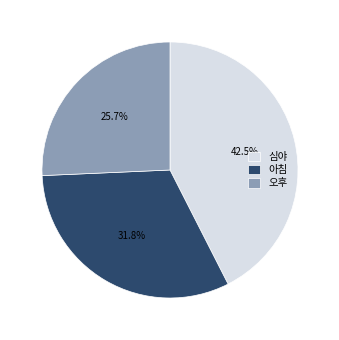

Which category has the smallest portion of the pie?

오후